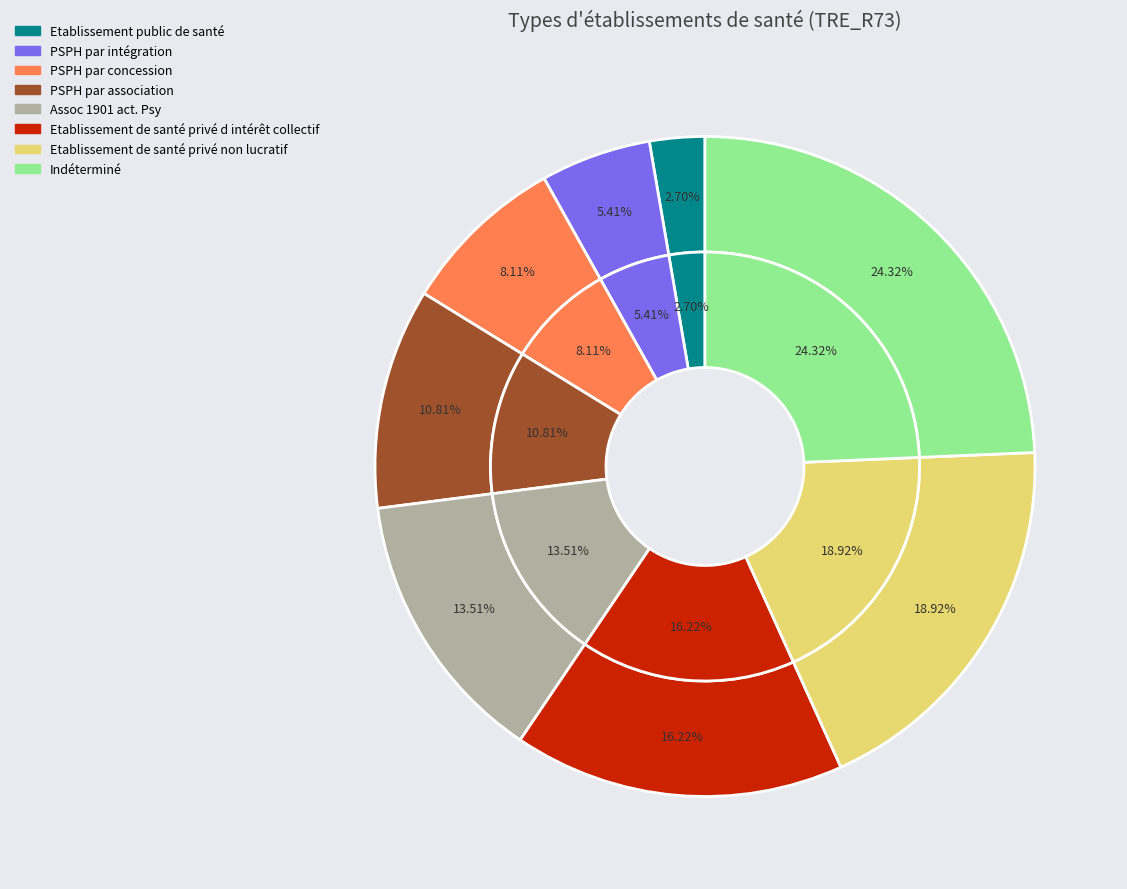

Which slice is the largest?

Indéterminé